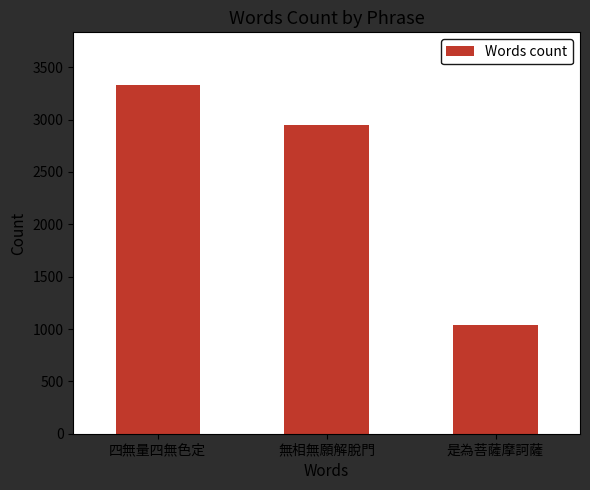

How many values are between 1038 and 3334?

3